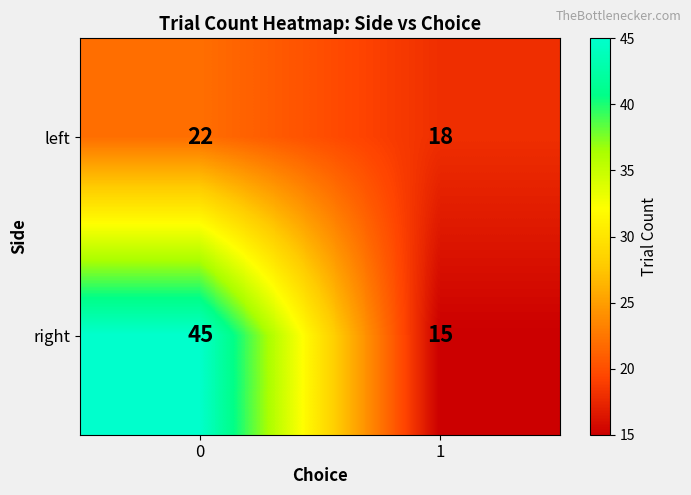

The value of left at 0 is 11. True or false?

False